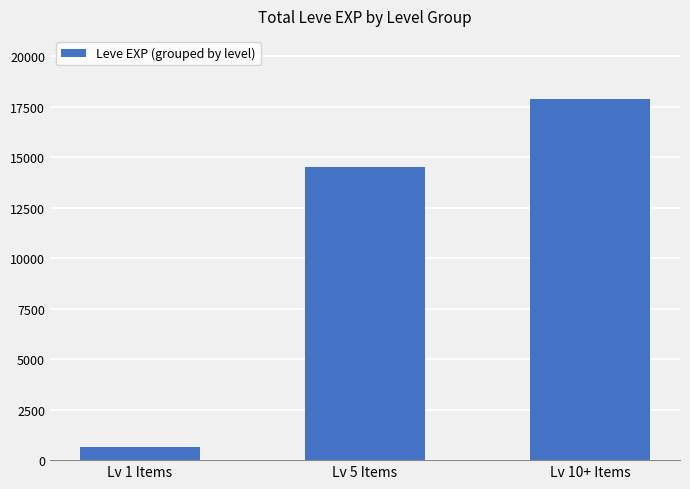

What is the change in value from Lv 1 Items to Lv 10+ Items?

+17207